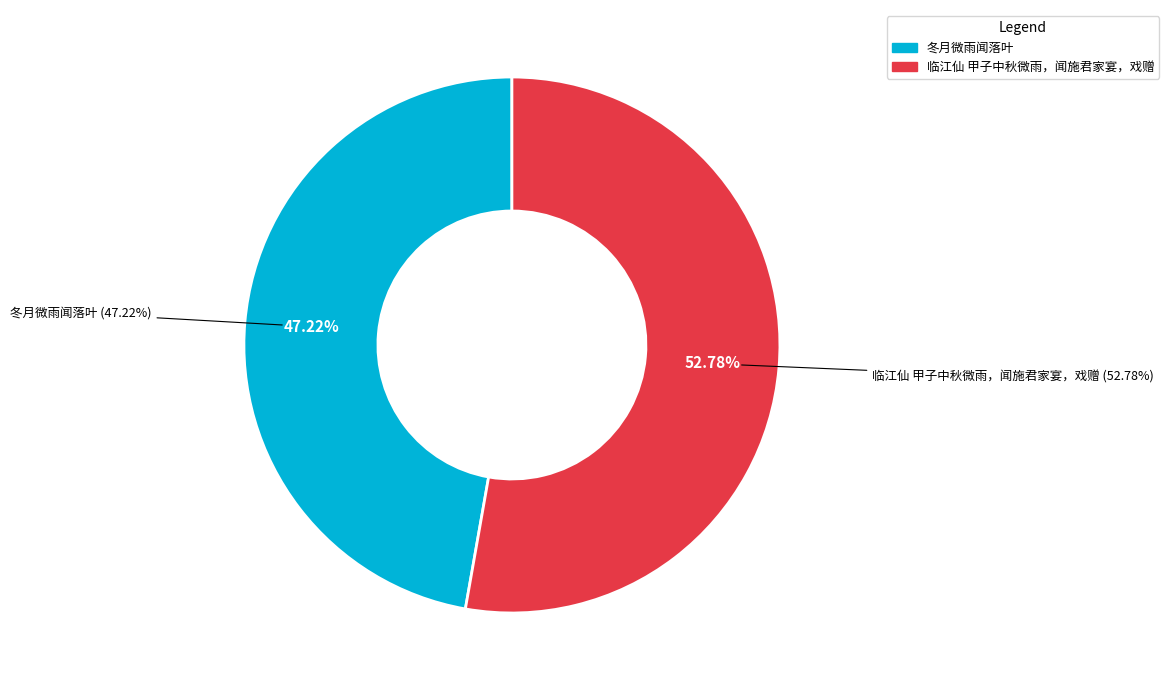

What percentage is the 冬月微雨闻落叶 slice, to the nearest percent?

47%